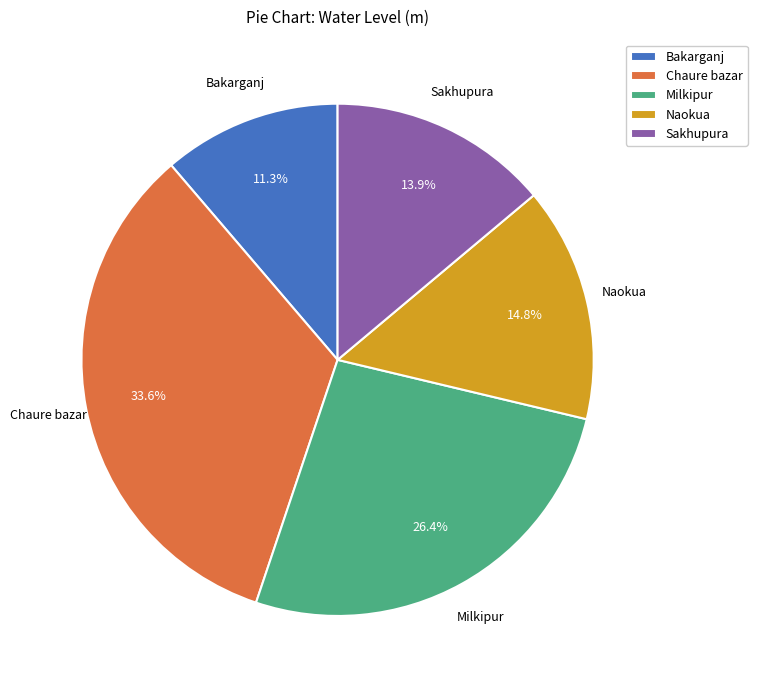

Does Chaure bazar represent more than half of the total?

No